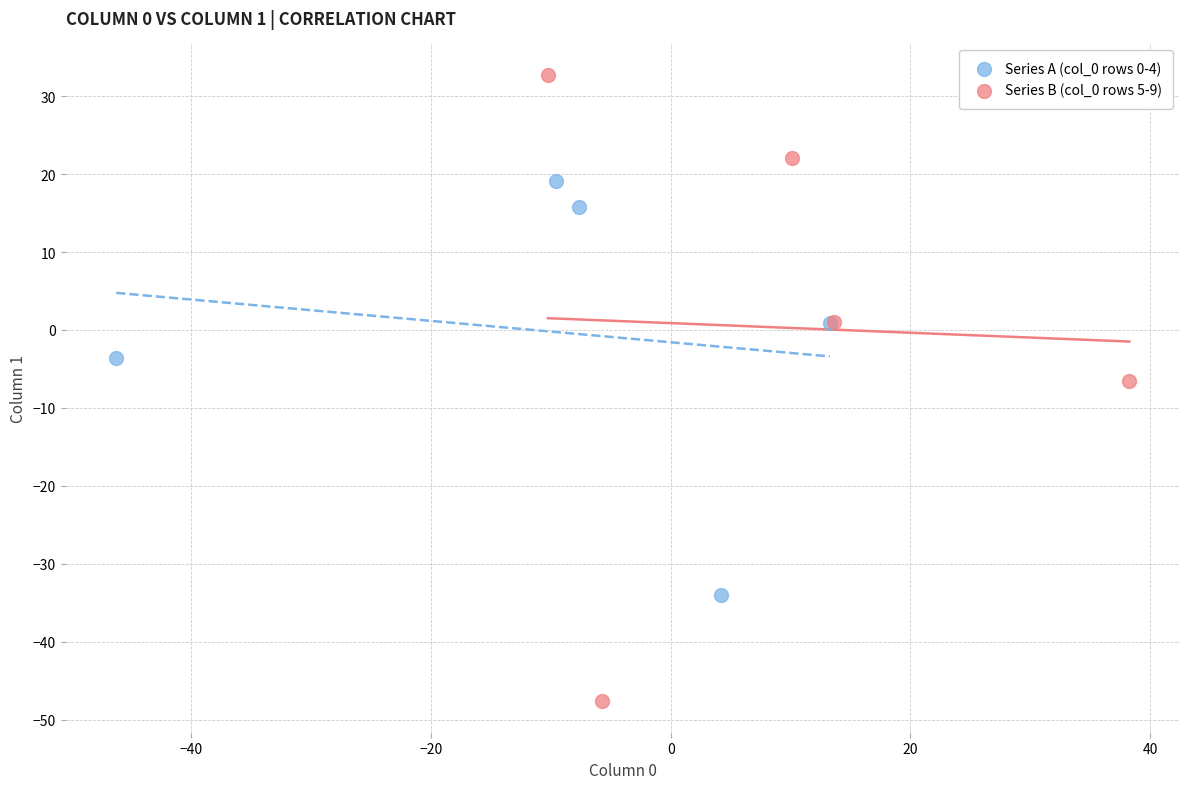

What are all the series names shown in the legend?

Series A (col_0 rows 0-4), Series B (col_0 rows 5-9)